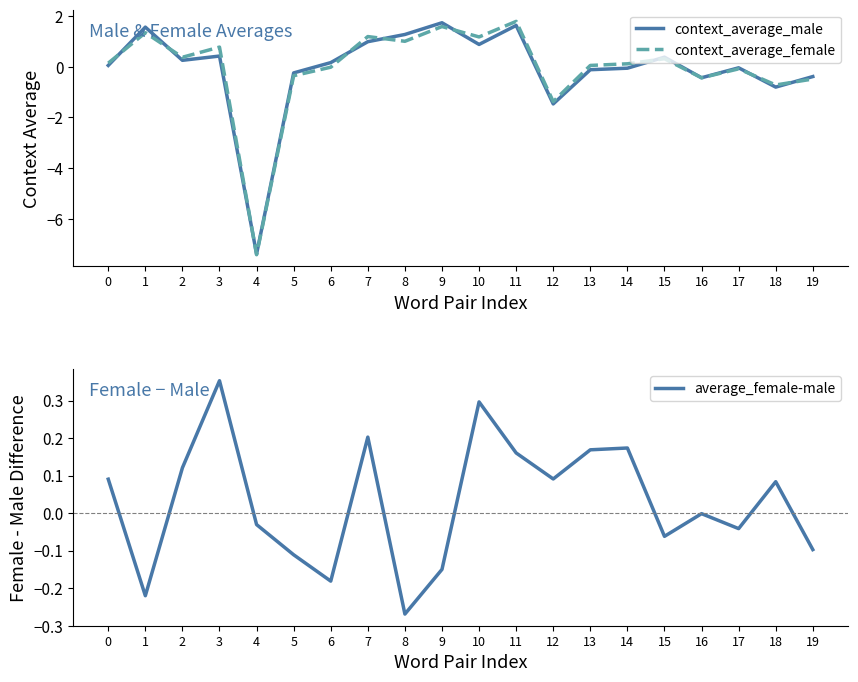

At how many categories does at least one series exceed -6?

20